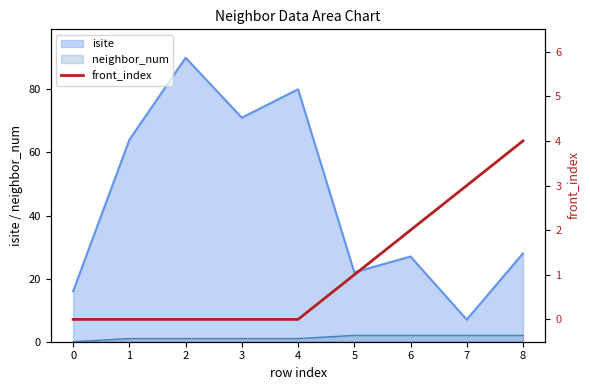

The value of neighbor_num at 7 is 2. True or false?

True